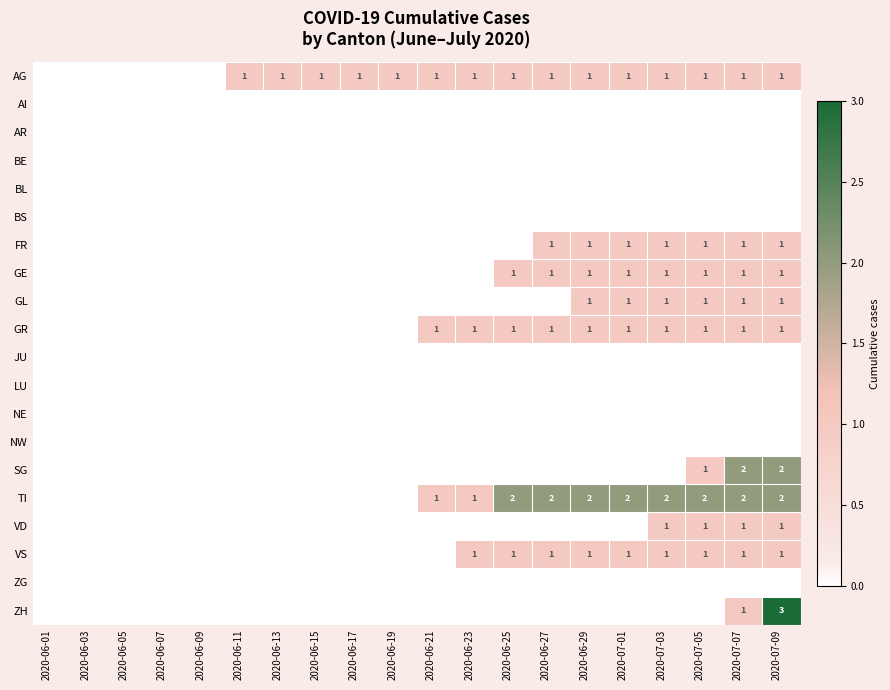

List the series in order of their peak value, highest first.

ZH, SG, TI, AG, FR, GE, GL, GR, VD, VS, AI, AR, BE, BL, BS, JU, LU, NE, NW, ZG